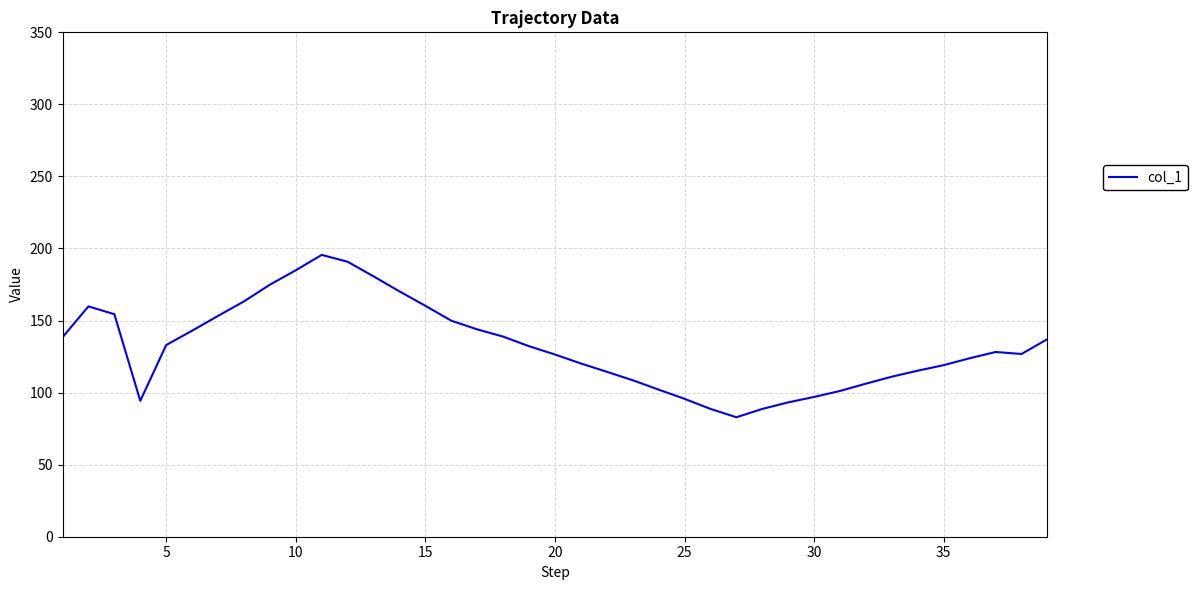

What is the difference between the maximum and minimum values?

112.7